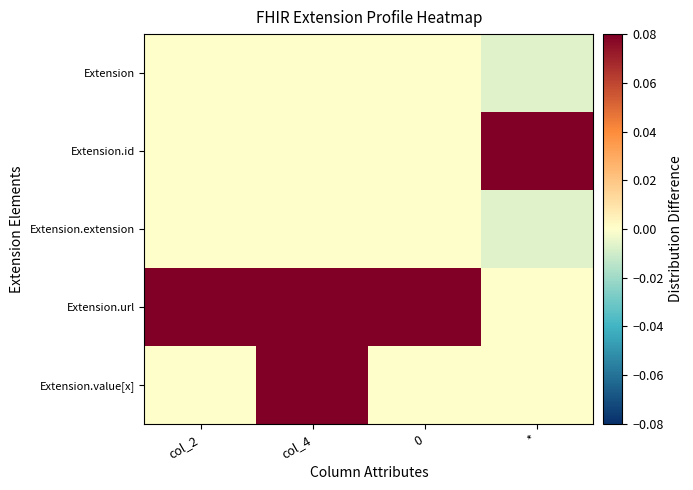

Reading right to left, transcribe all the data shown in this chart.

Extension: *=-0.0	0=0.0	col_4=0.0	col_2=0.0
Extension.id: *=0.1	0=0.0	col_4=0.0	col_2=0.0
Extension.extension: *=-0.0	0=0.0	col_4=0.0	col_2=0.0
Extension.url: *=0.0	0=0.1	col_4=0.1	col_2=0.1
Extension.value[x]: *=0.0	0=0.0	col_4=0.1	col_2=0.0